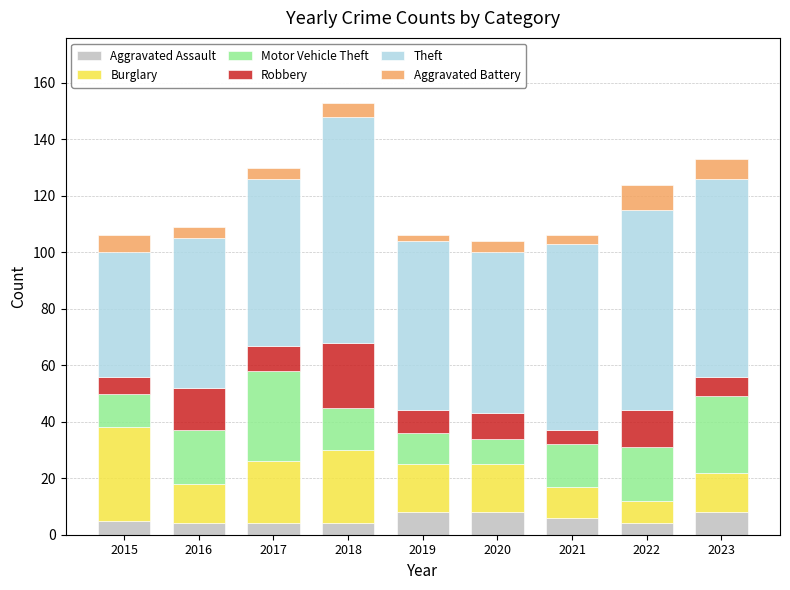

Are the bars grouped side by side (vs. stacked)?

No